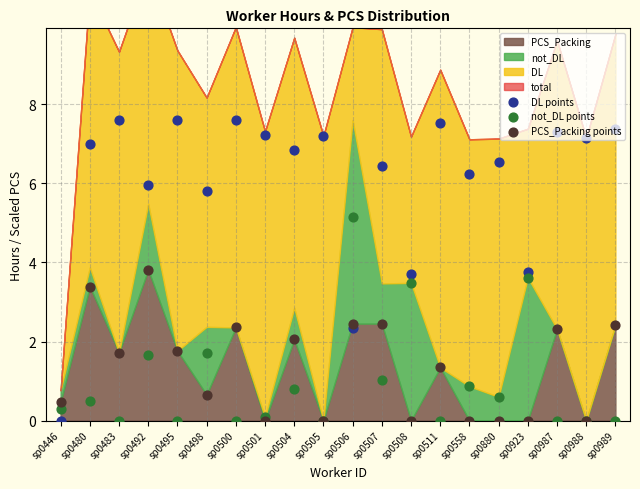

At how many categories does at least one series exceed 4?

17